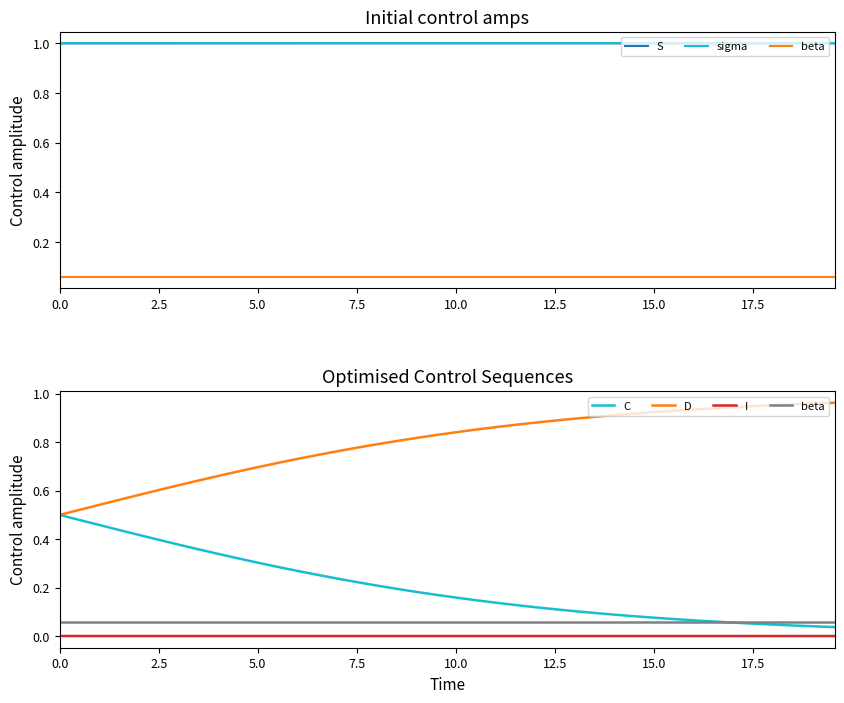

The beta series shows 0.1 at 7.5. True or false?

False